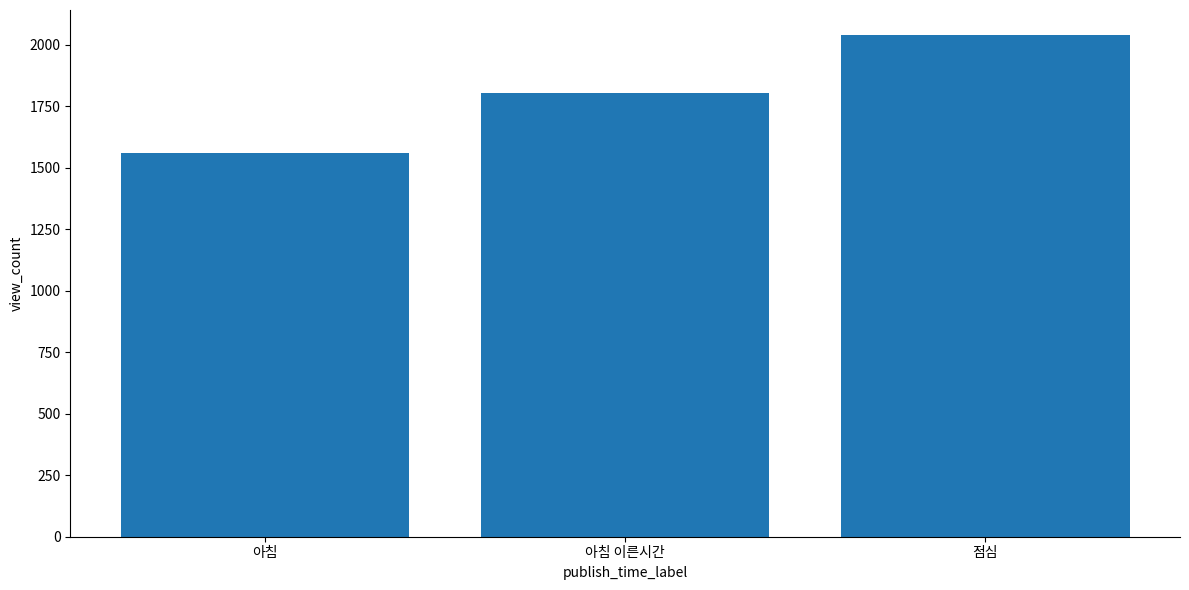

Rank the categories by value from lowest to highest.

아침, 아침 이른시간, 점심